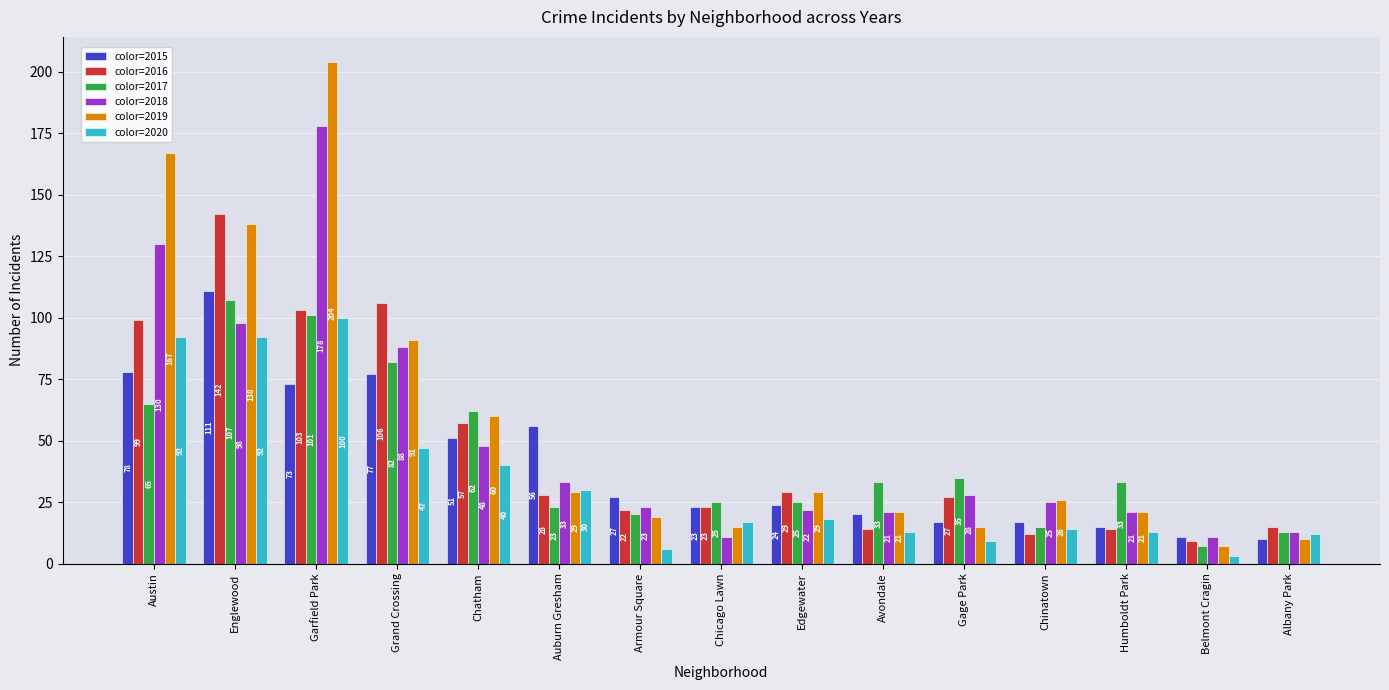

List the series in order of their peak value, highest first.

color=2019, color=2018, color=2016, color=2015, color=2017, color=2020